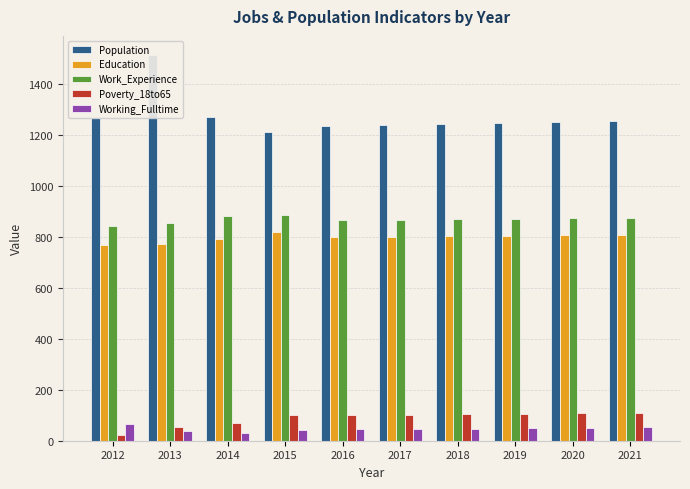

Is it true that Education equals 465 at 2021?

False